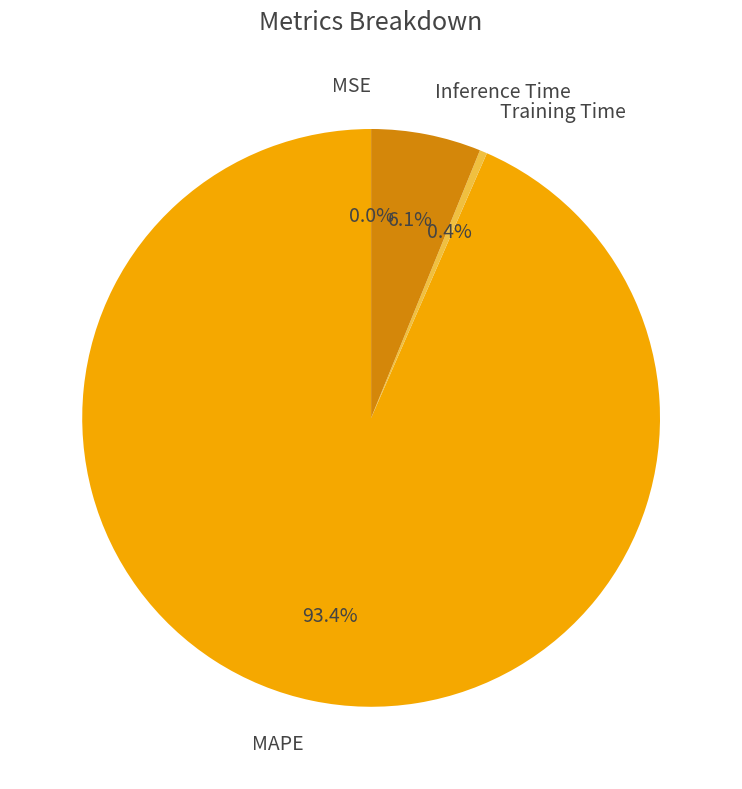

Which slice is the largest?

MAPE